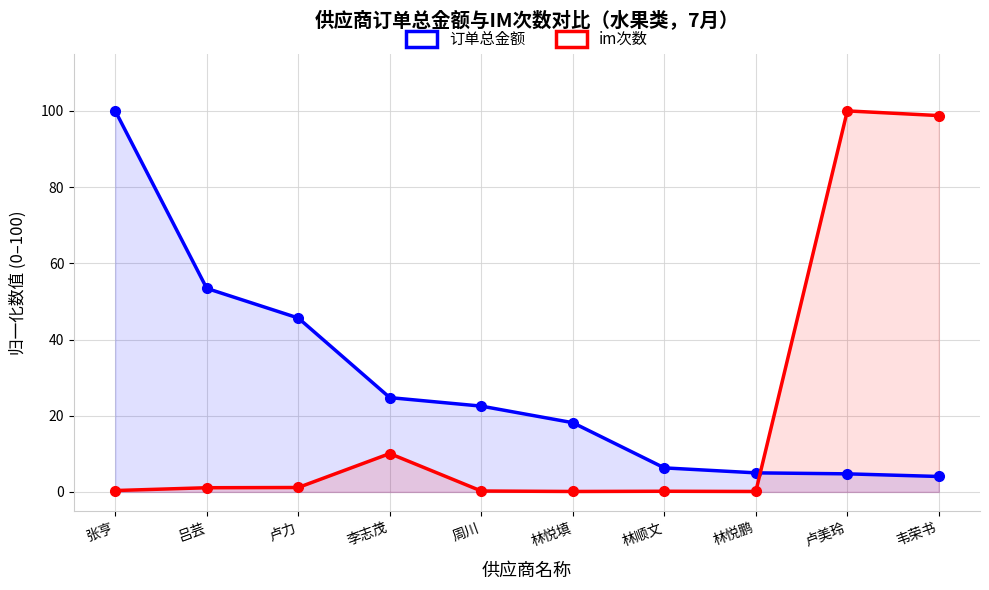

How many lines are shown in the chart?

2